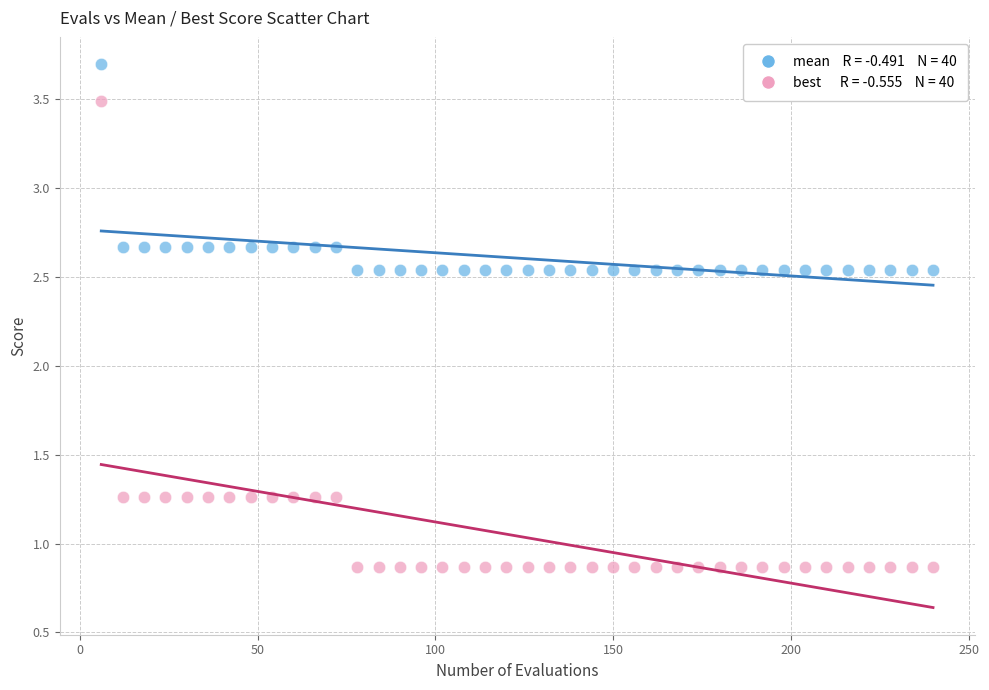

Across all data points, what is the range of Y values (max minus min)?

2.8